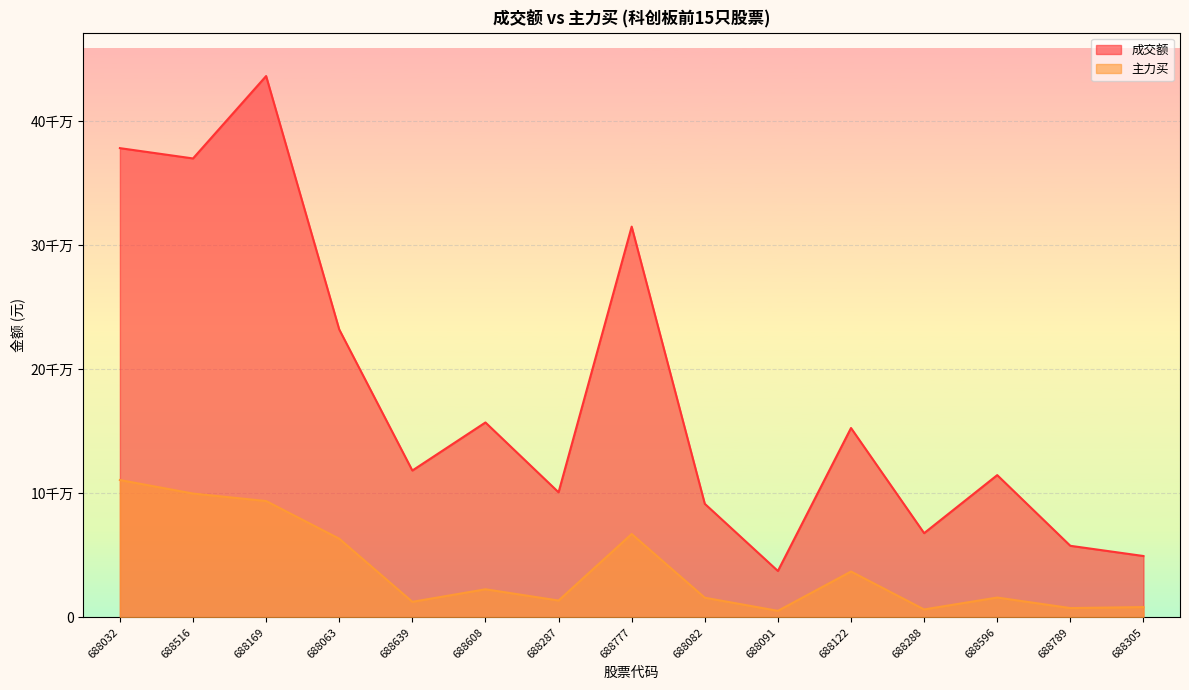

Does the chart display data point markers on the line(s)?

No